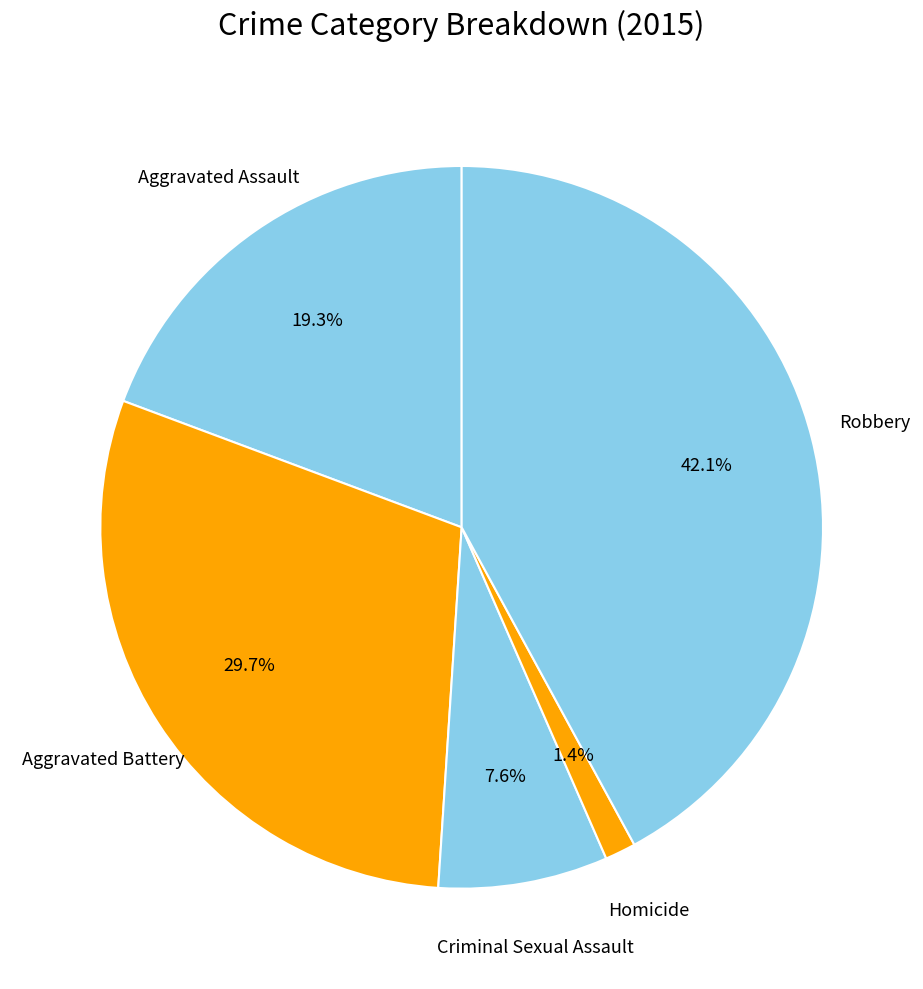

Is there any slice that represents more than half of the pie?

No